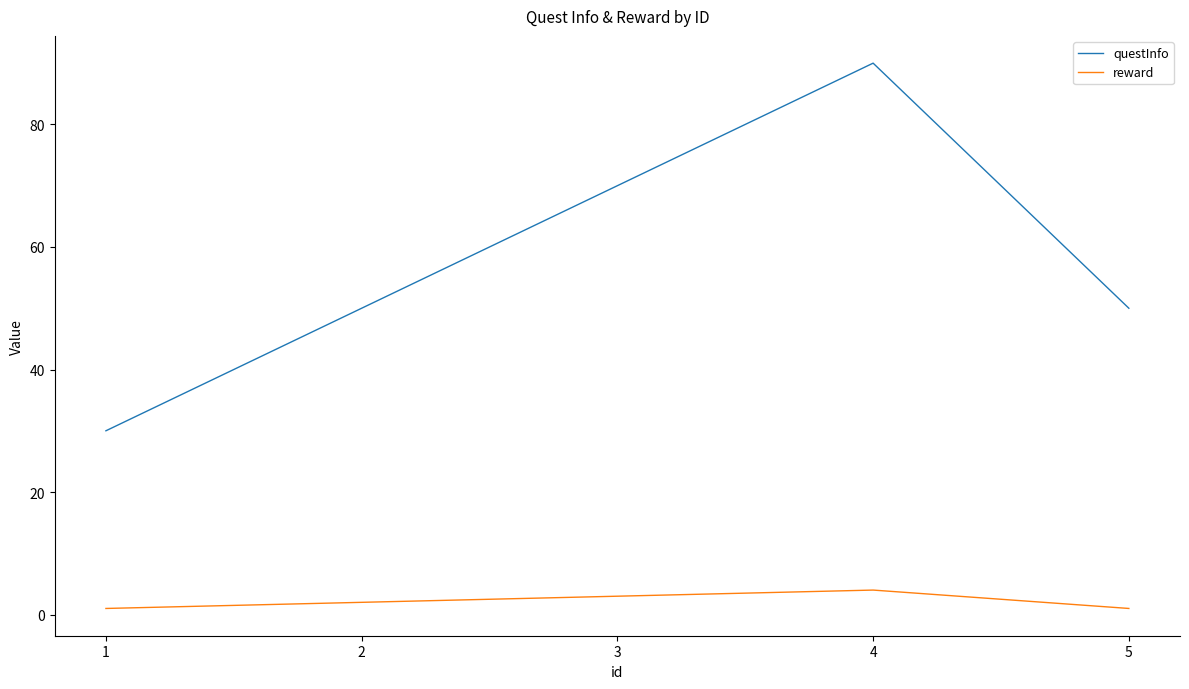

The reward series shows 3 at 3. True or false?

True